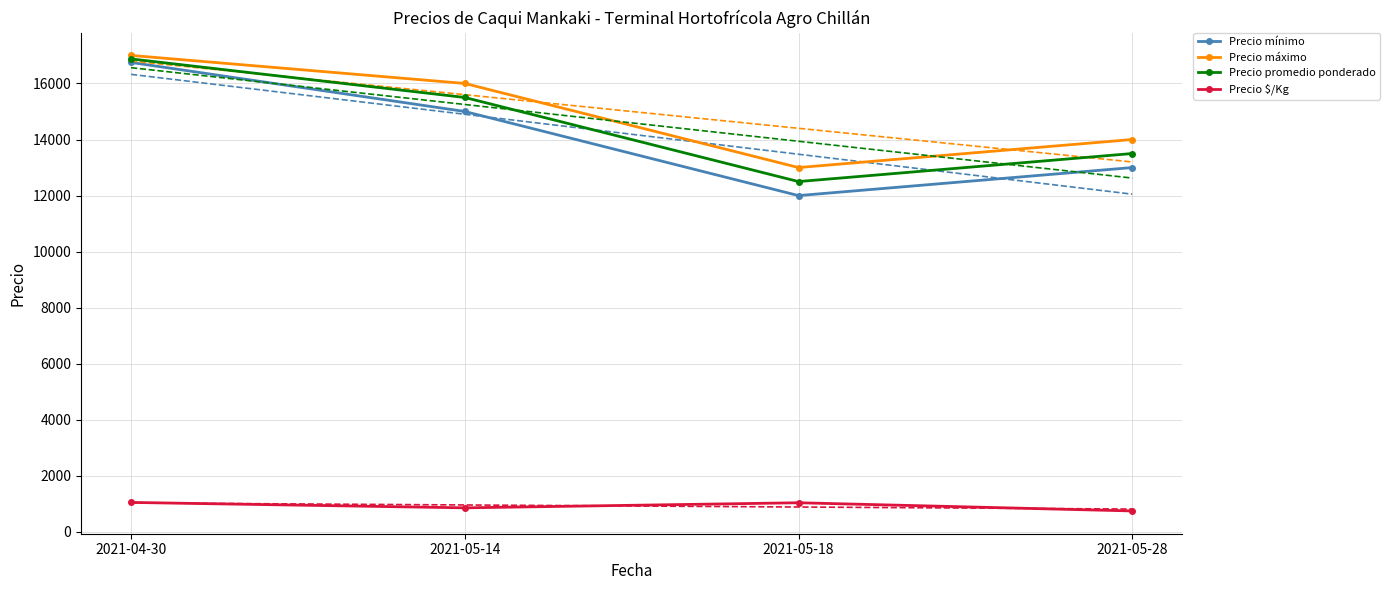

What is the sum of the Precio promedio ponderado values at 2021-05-14 and 2021-04-30?

32375